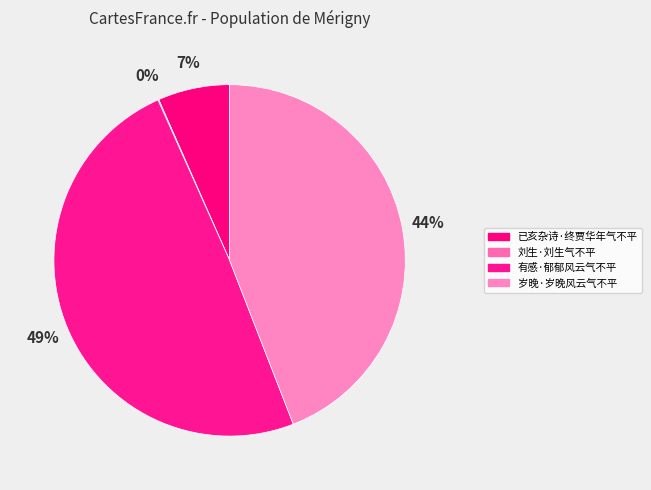

Does any single category account for the majority?

No